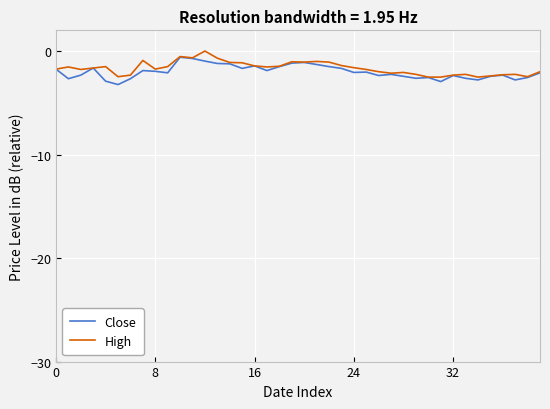

What is the difference between the maximum and minimum values in the High series?

2.5